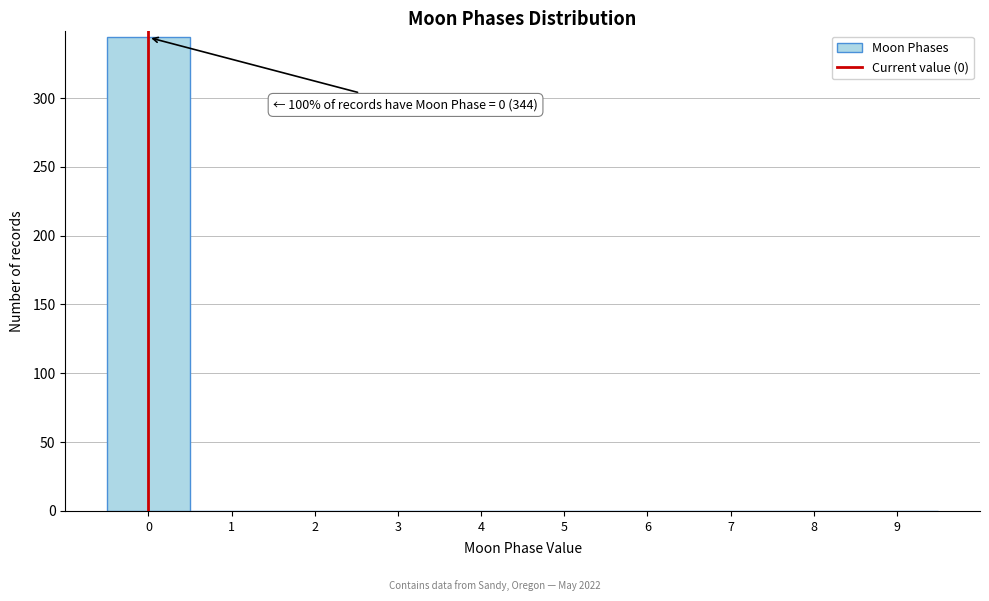

Over which range of the x-axis is the bar tallest?

-0.5 to 0.5